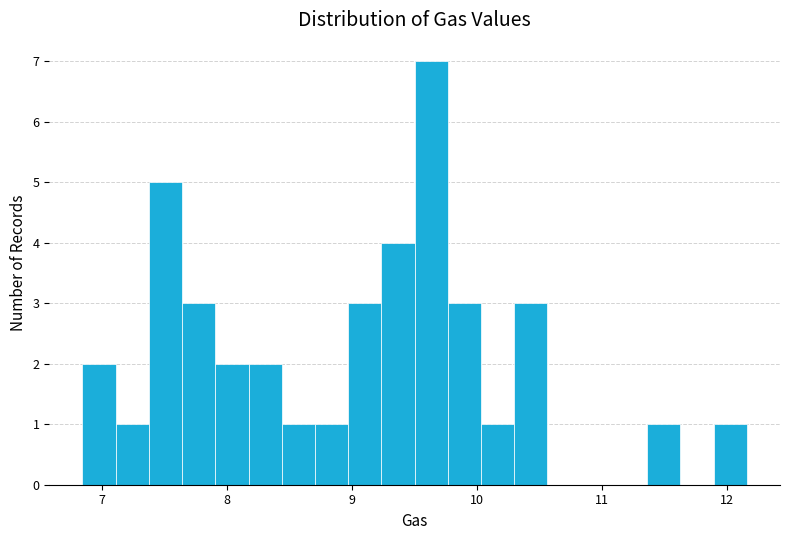

Around what value on the x-axis is the tallest bar? Give the approximate position of its centre, as read against the axis.

9.6